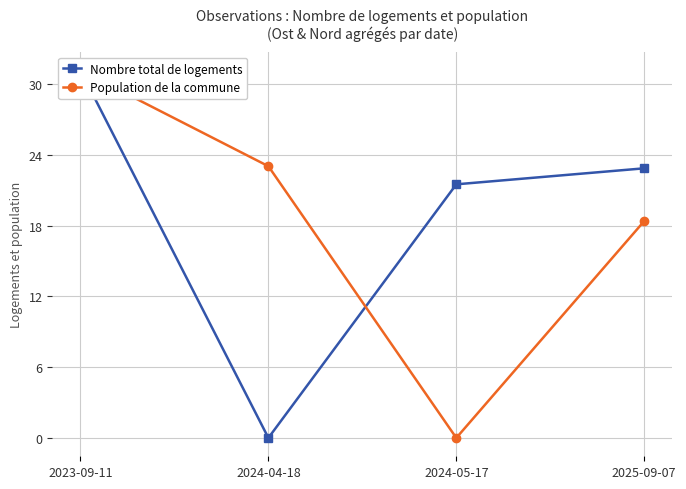

At 2023-09-11, list the series in order from largest to smallest.

Nombre total de logements, Population de la commune